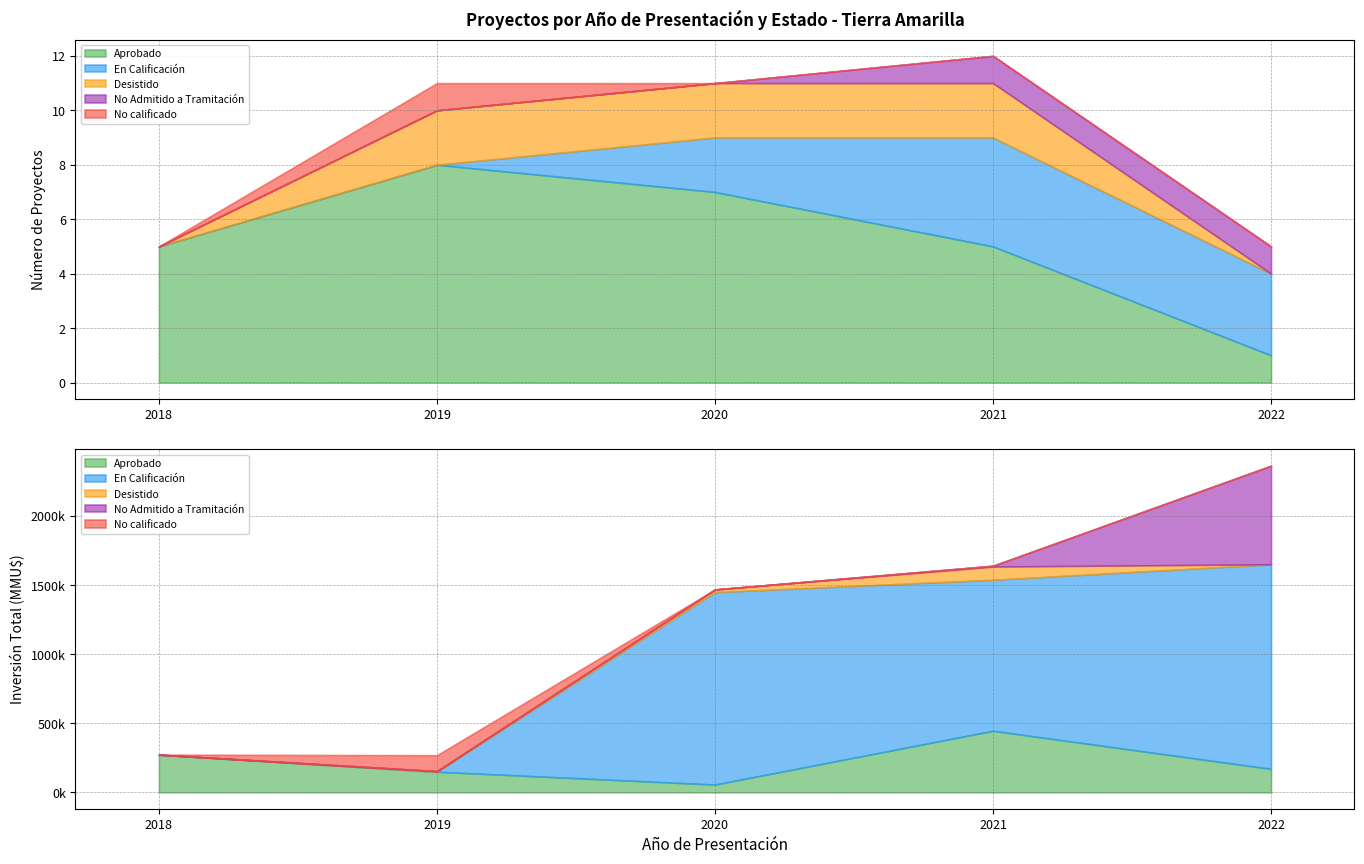

True or false: Desistido and No Admitido a Tramitación cross at least once.

True